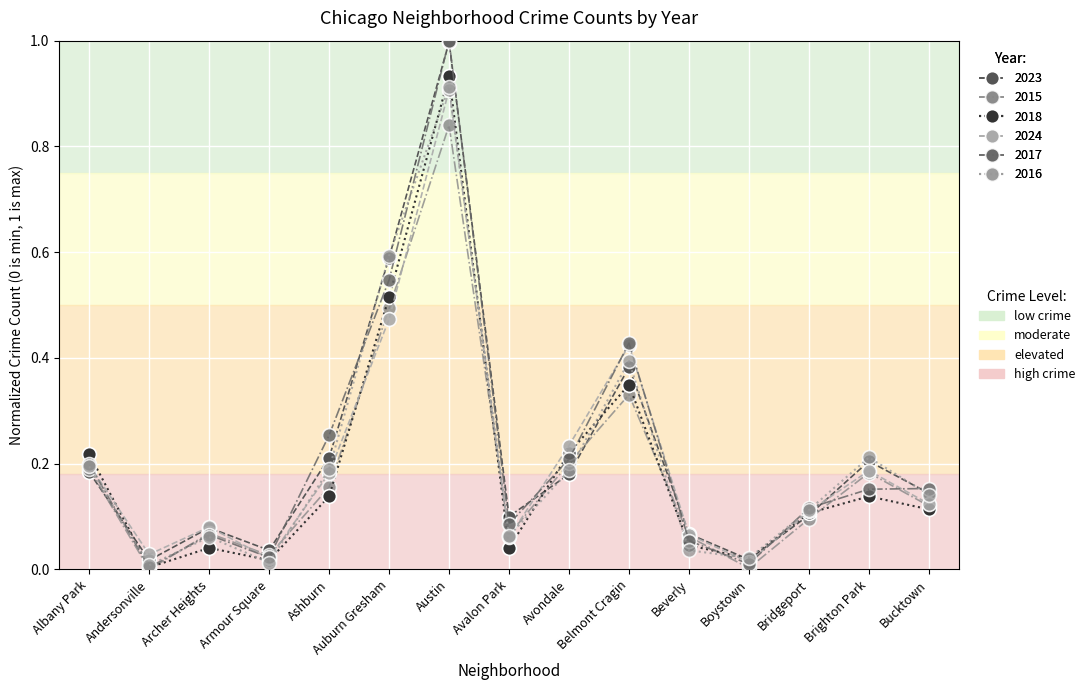

At which category does the chart reach its peak across all series?

Austin